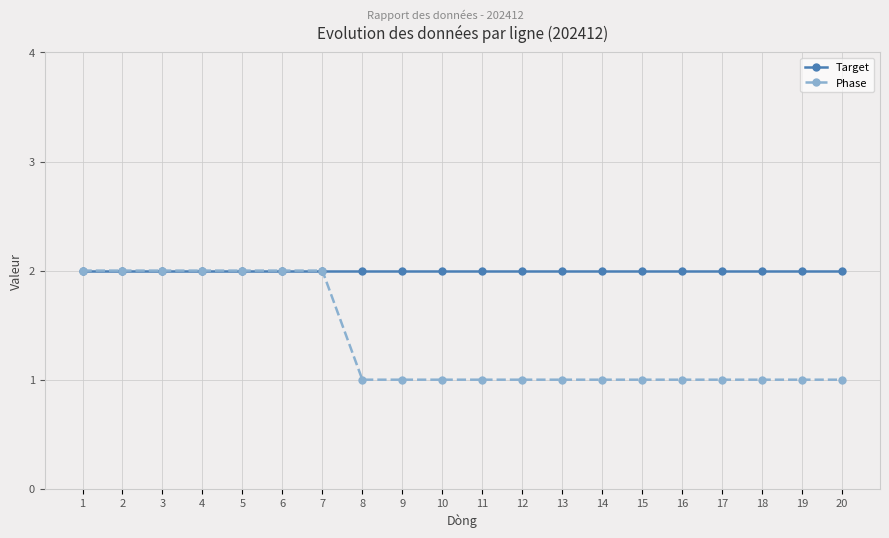

Does the chart have visible grid lines?

Yes